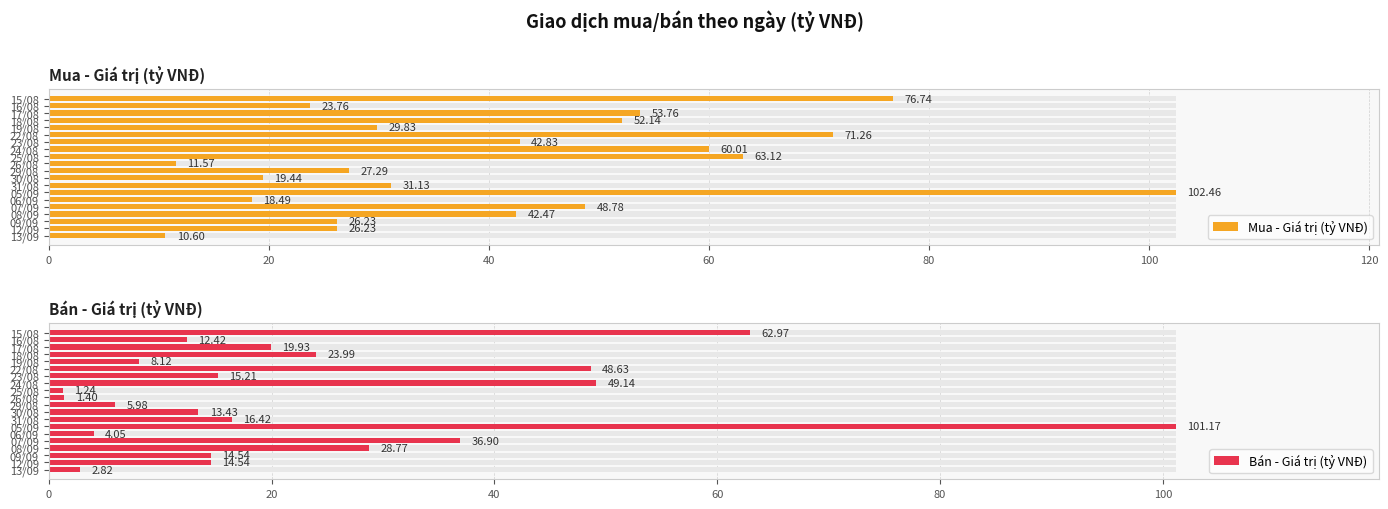

What are all the series names shown in the legend?

Mua - Giá trị (tỷ VNĐ), Bán - Giá trị (tỷ VNĐ)